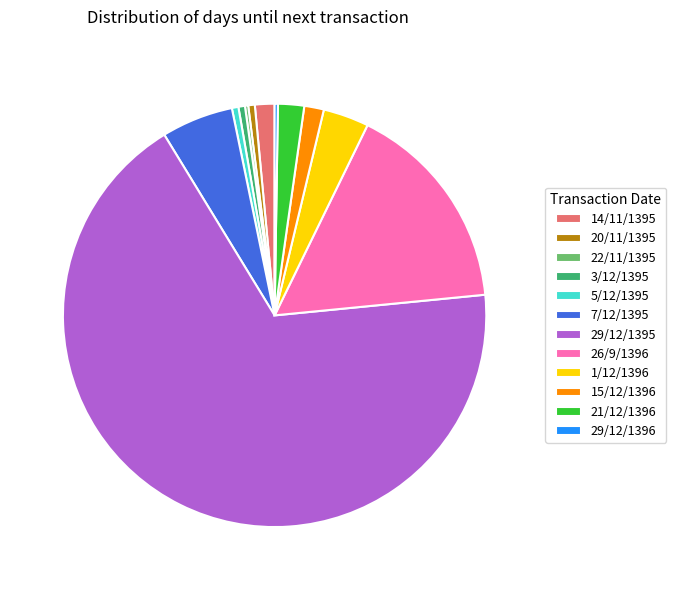

Which slice is the largest?

29/12/1395